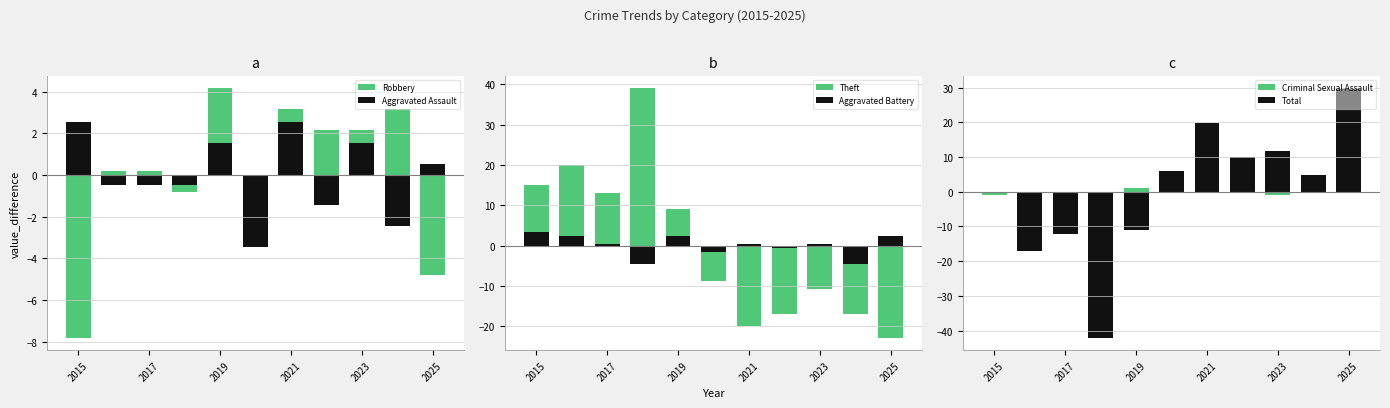

At how many categories does at least one series exceed -27?

11